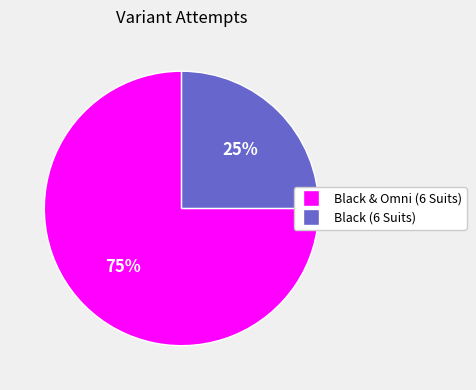

Between Black (6 Suits) and Black & Omni (6 Suits), which is larger?

Black & Omni (6 Suits)